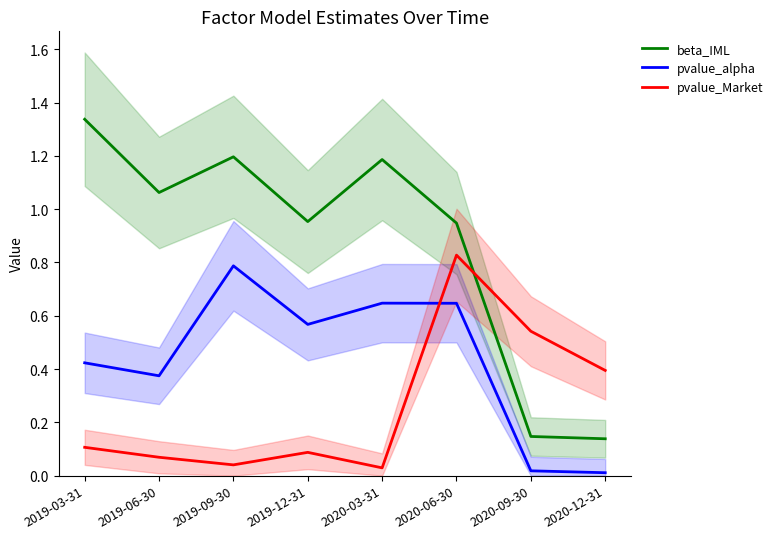

Read the pvalue_alpha value at 2019-06-30.

0.4